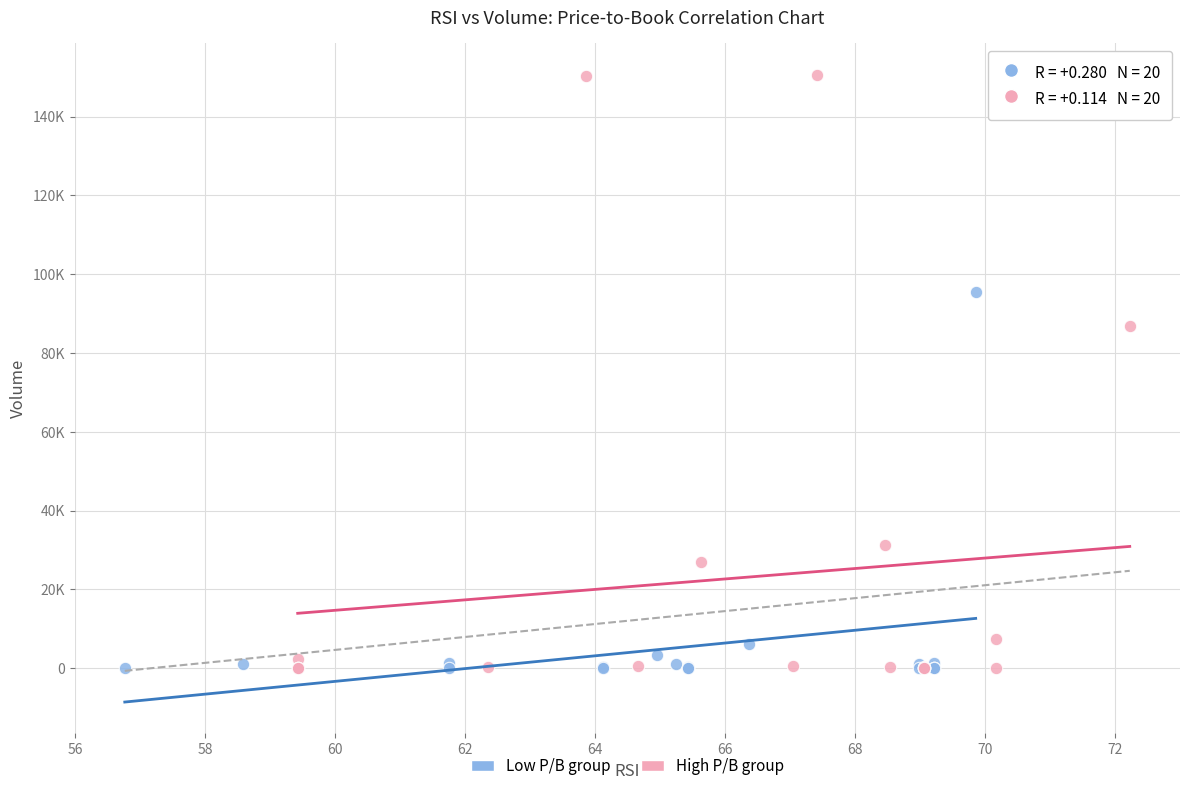

What are all the series names shown in the legend?

Low P/B group, High P/B group